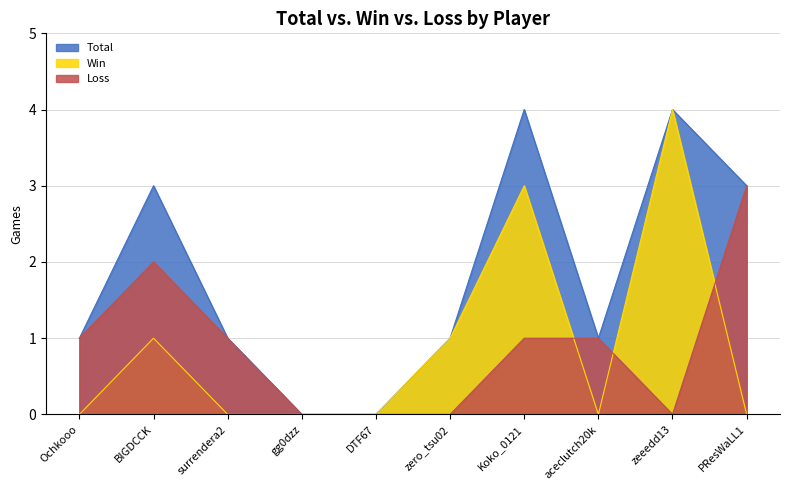

What is the spread (max minus min) of values at Koko_0121?

3